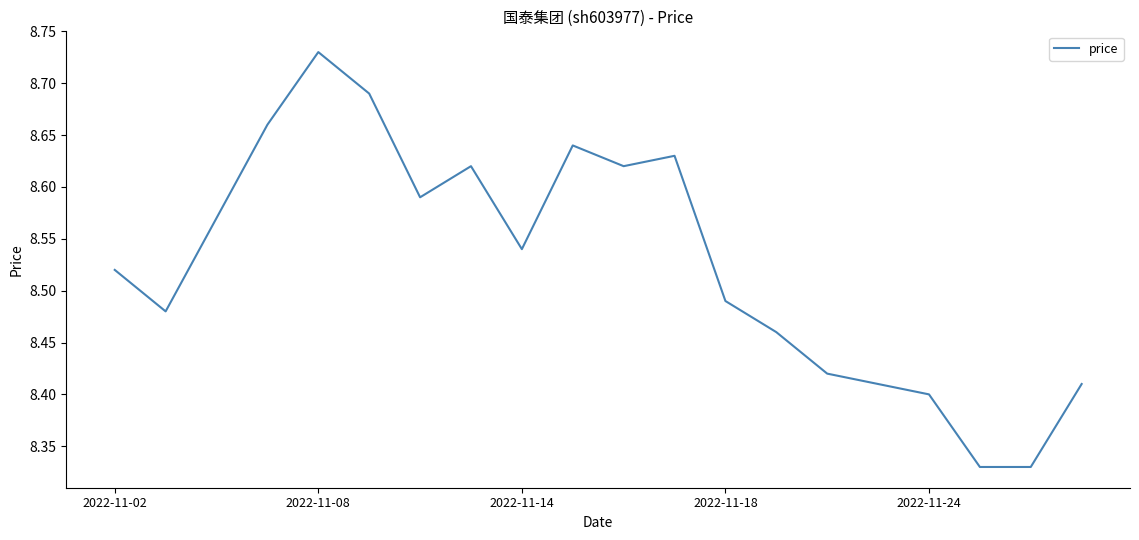

What is the sum of all values?

170.5